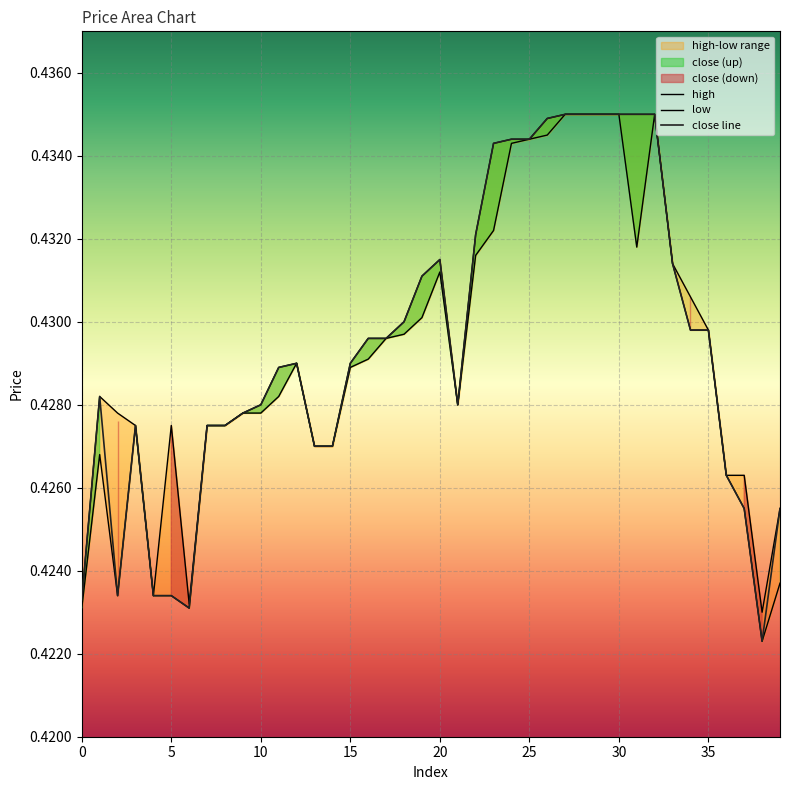

What value does the close series have at 13?

0.4